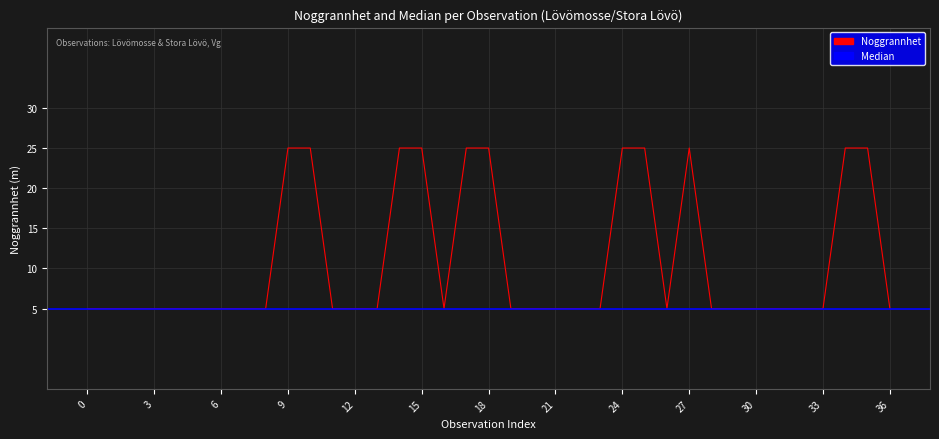

True or false: the data has more than 1 interior local peaks.

False